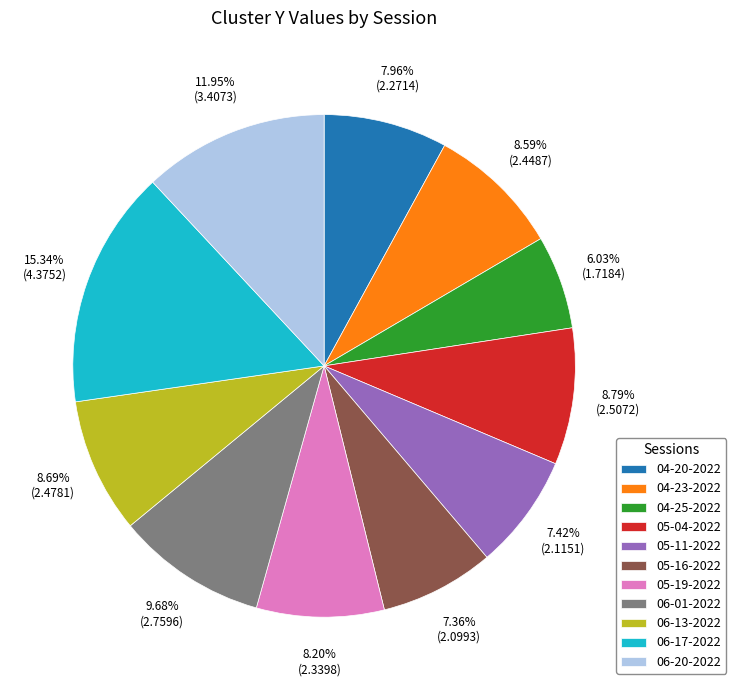

Is there any slice that represents more than half of the pie?

No